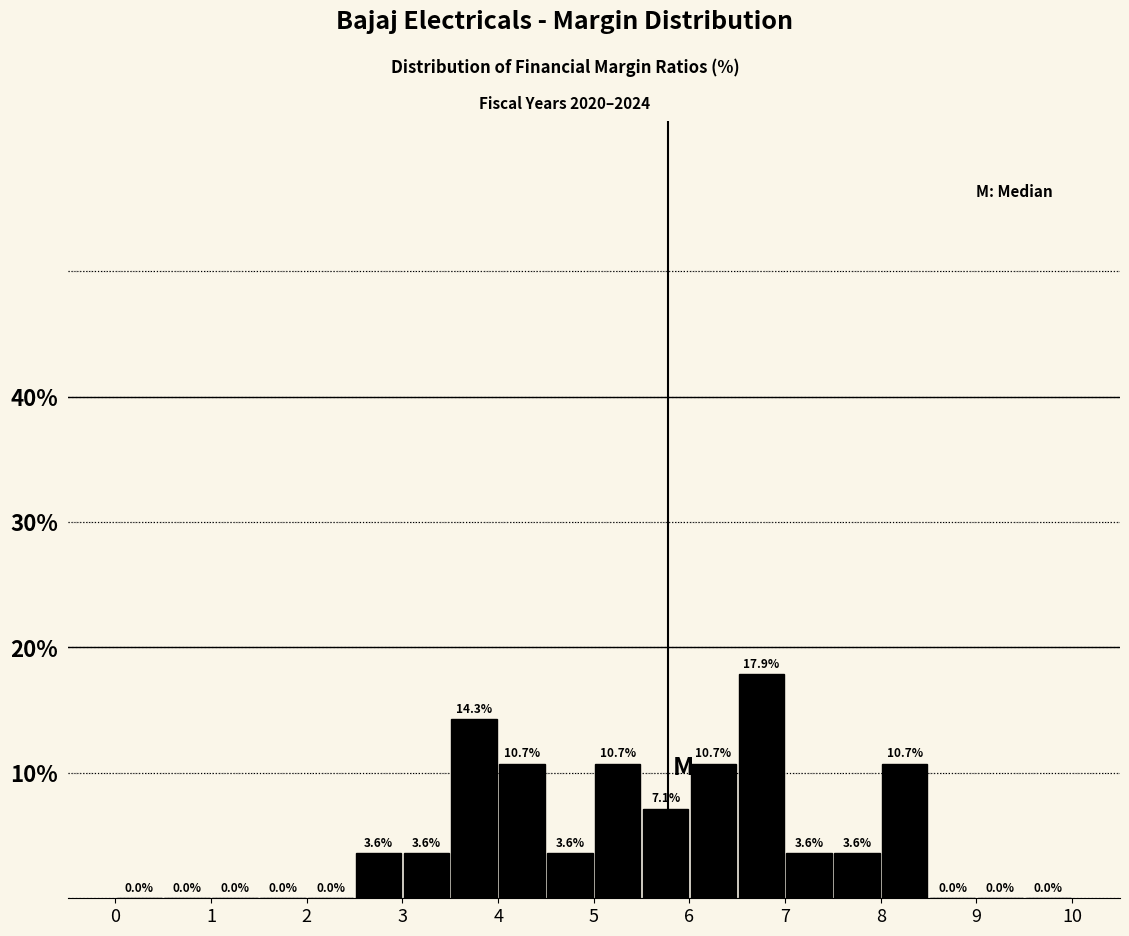

What is the height of the bar covering 4.0 to 4.5 on the x-axis?

10.7